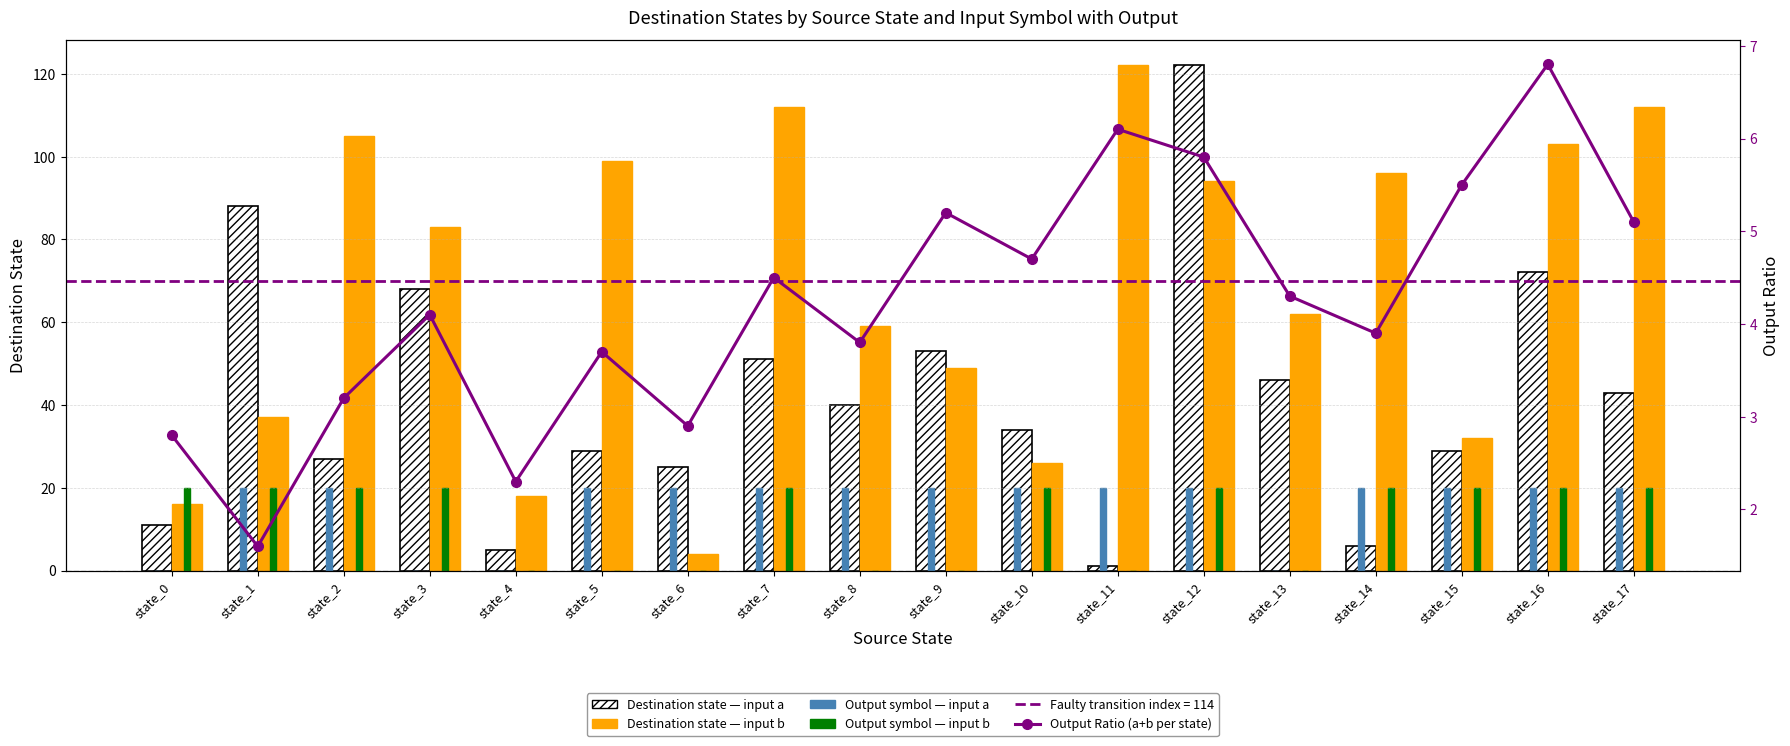

The Output symbol — input a series shows 20.0 at state_2. True or false?

True